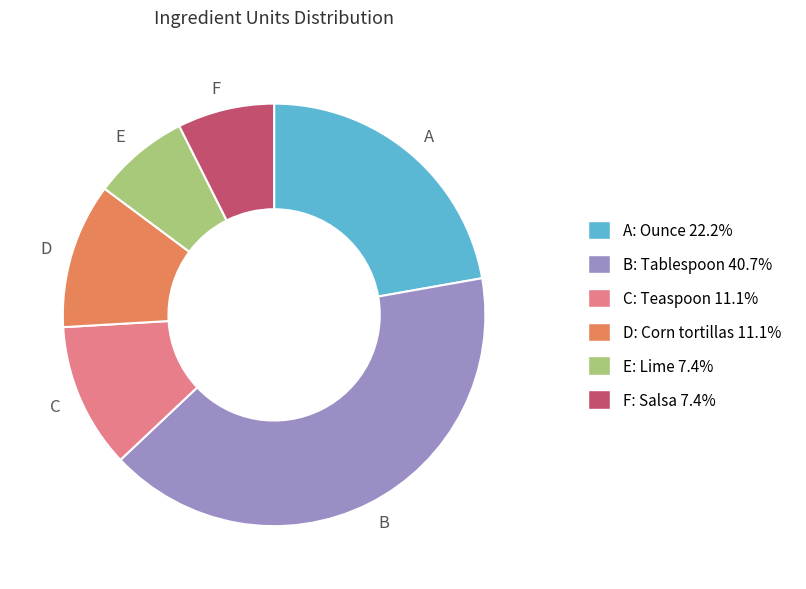

Is there a majority slice in this chart?

No